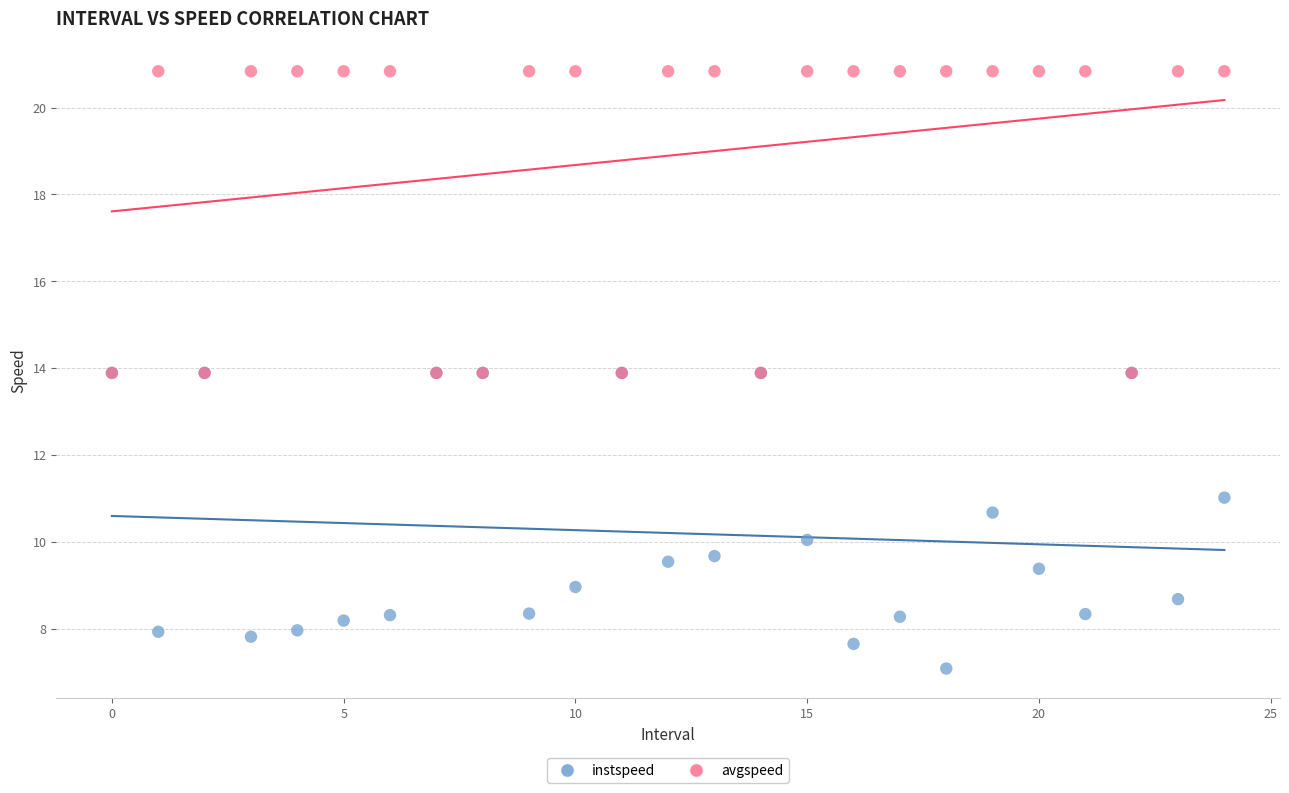

Which series has the widest spread of Y values?

avgspeed